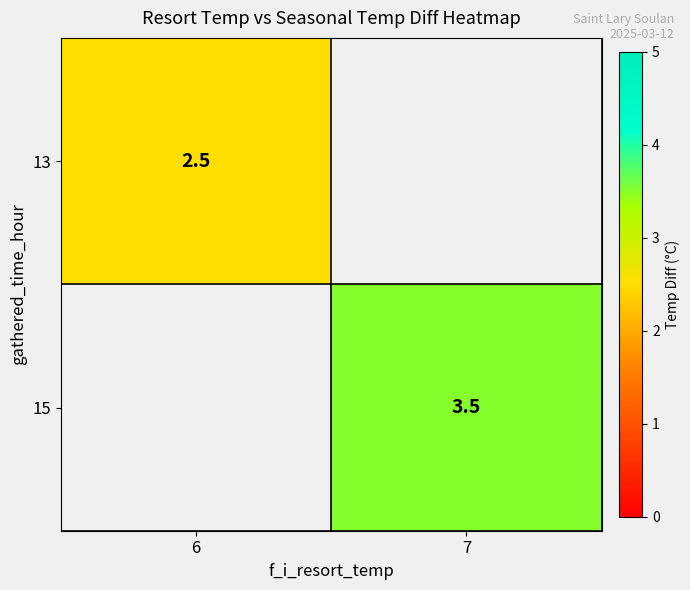

True or false: 15 has a value of 3.5 at 7.

True